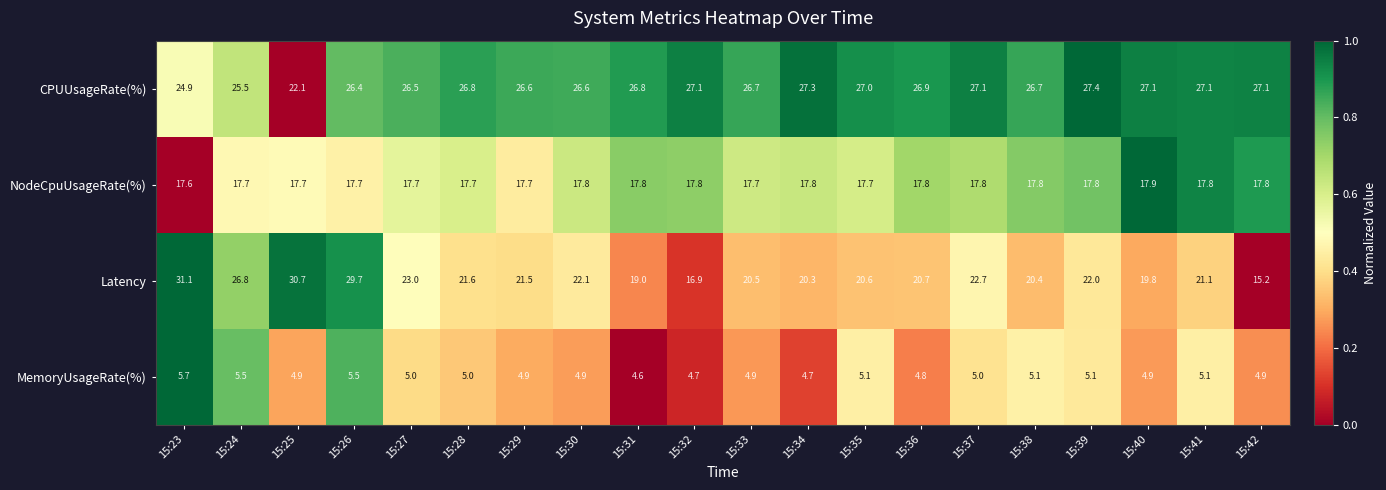

Which series has the largest total across all categories?

CPUUsageRate(%)